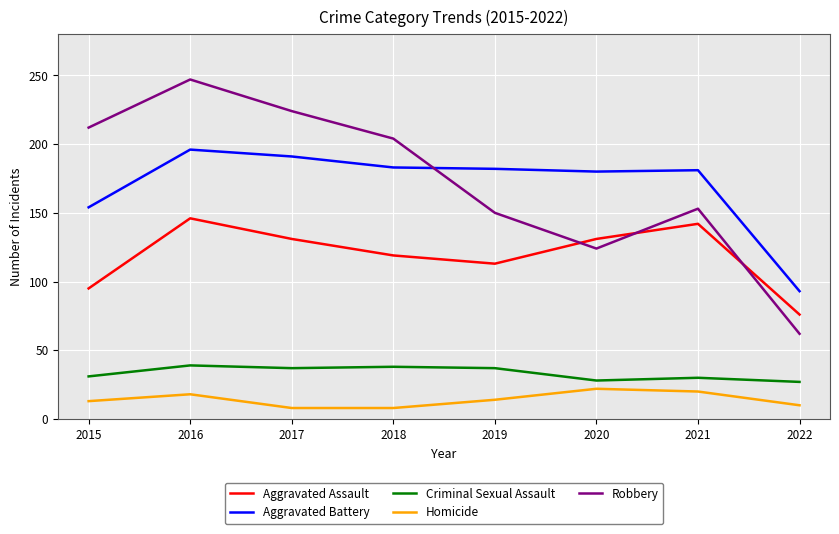

True or false: Aggravated Battery and Homicide intersect in this chart.

False